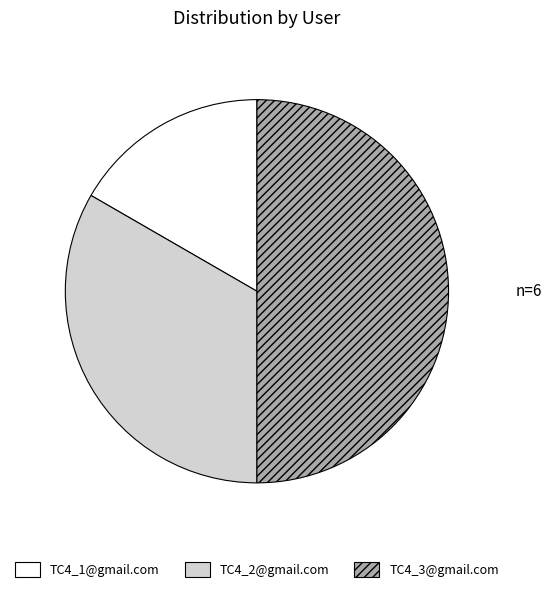

What is the smallest slice in the pie chart?

TC4_1@gmail.com